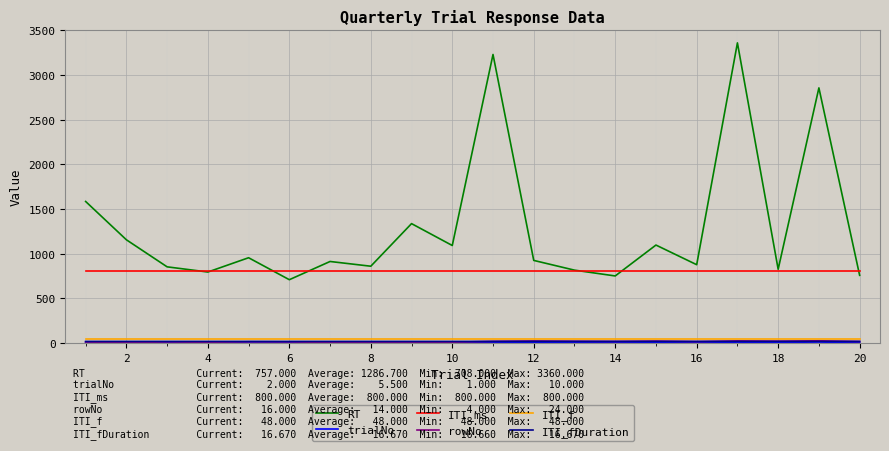

What is the highest value of the ITI_ms series?

800.0